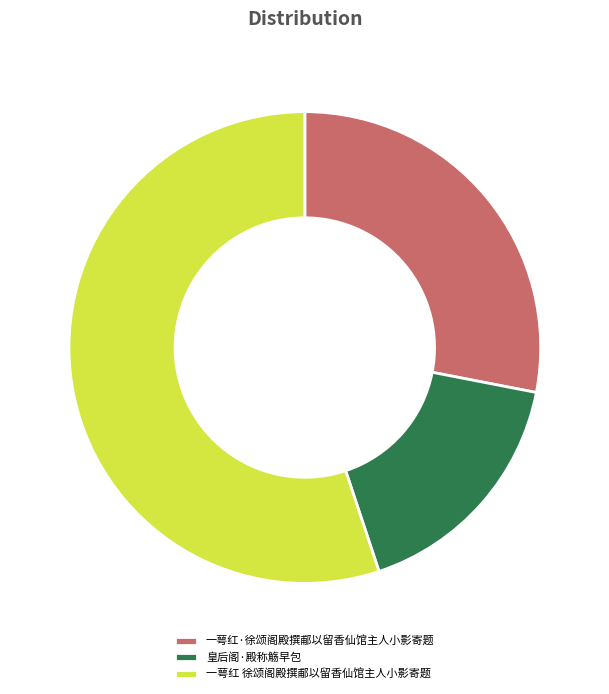

Between 一萼红 徐颂阁殿撰郙以留香仙馆主人小影寄题 and 皇后阁·殿称觞早包, which is larger?

一萼红 徐颂阁殿撰郙以留香仙馆主人小影寄题